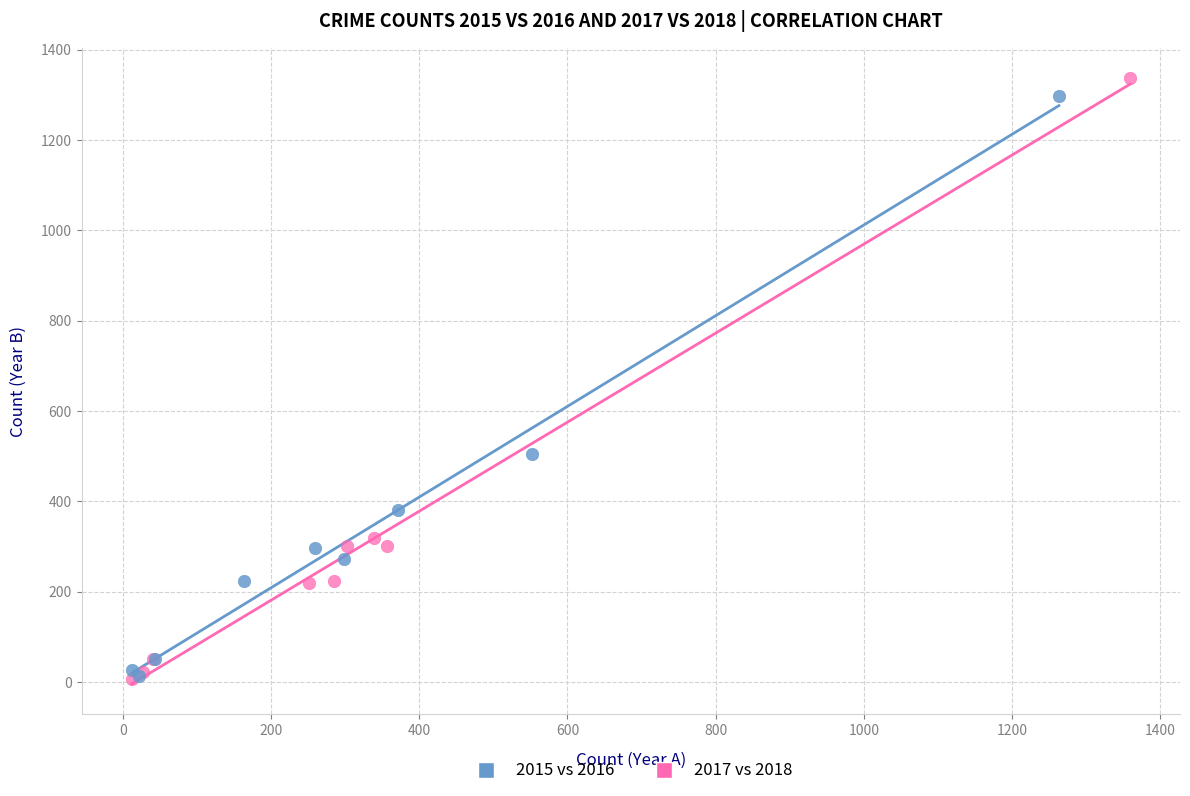

Which series has the largest Y range (max minus min)?

2017 vs 2018